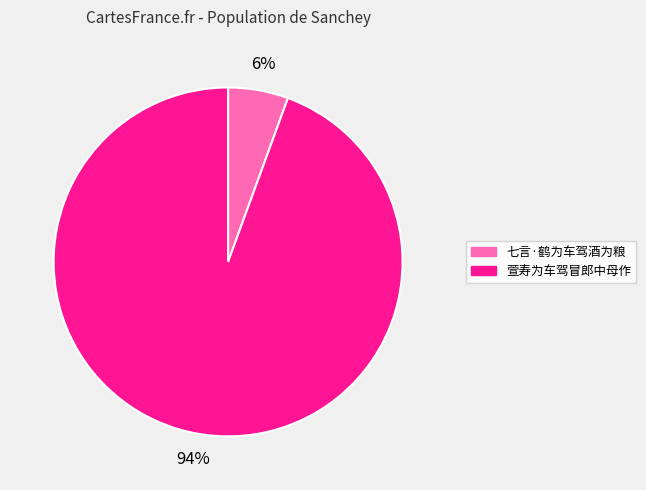

Does 萱寿为车驾冒郎中母作 represent more than half of the total?

Yes